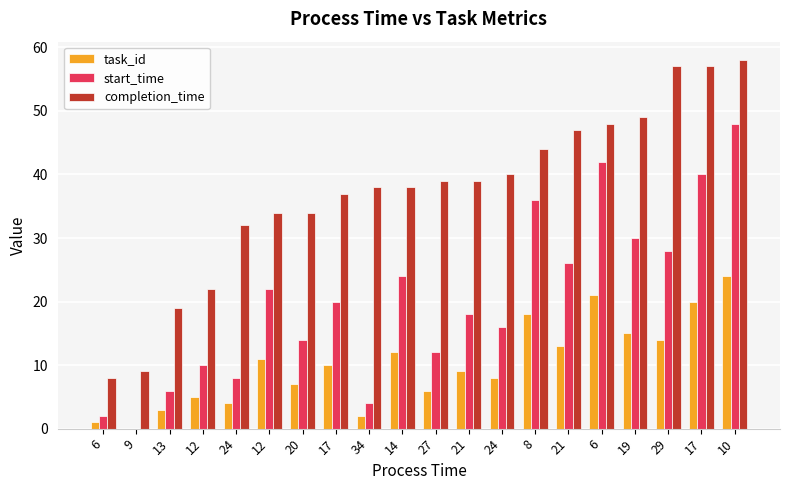

List the series in order of their overall mean, highest first.

completion_time, start_time, task_id